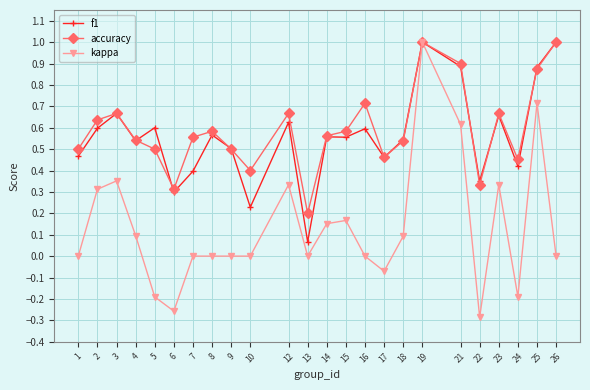

What is the maximum value shown in the chart?

1.0